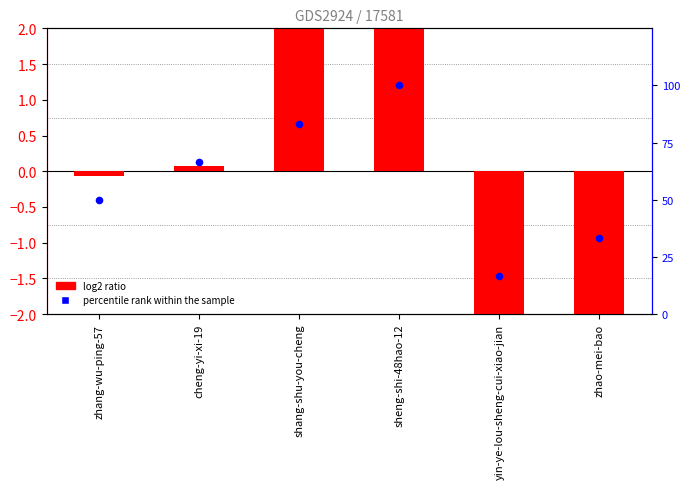

Which series reaches the minimum Y coordinate?

log2 ratio